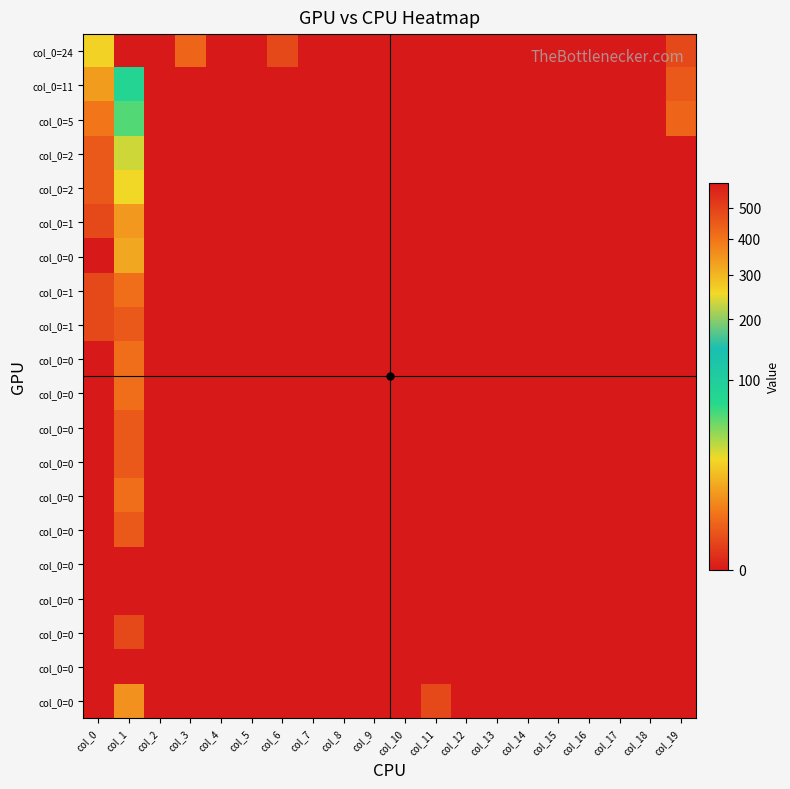

At which category is the sum across all series the highest?

col_1